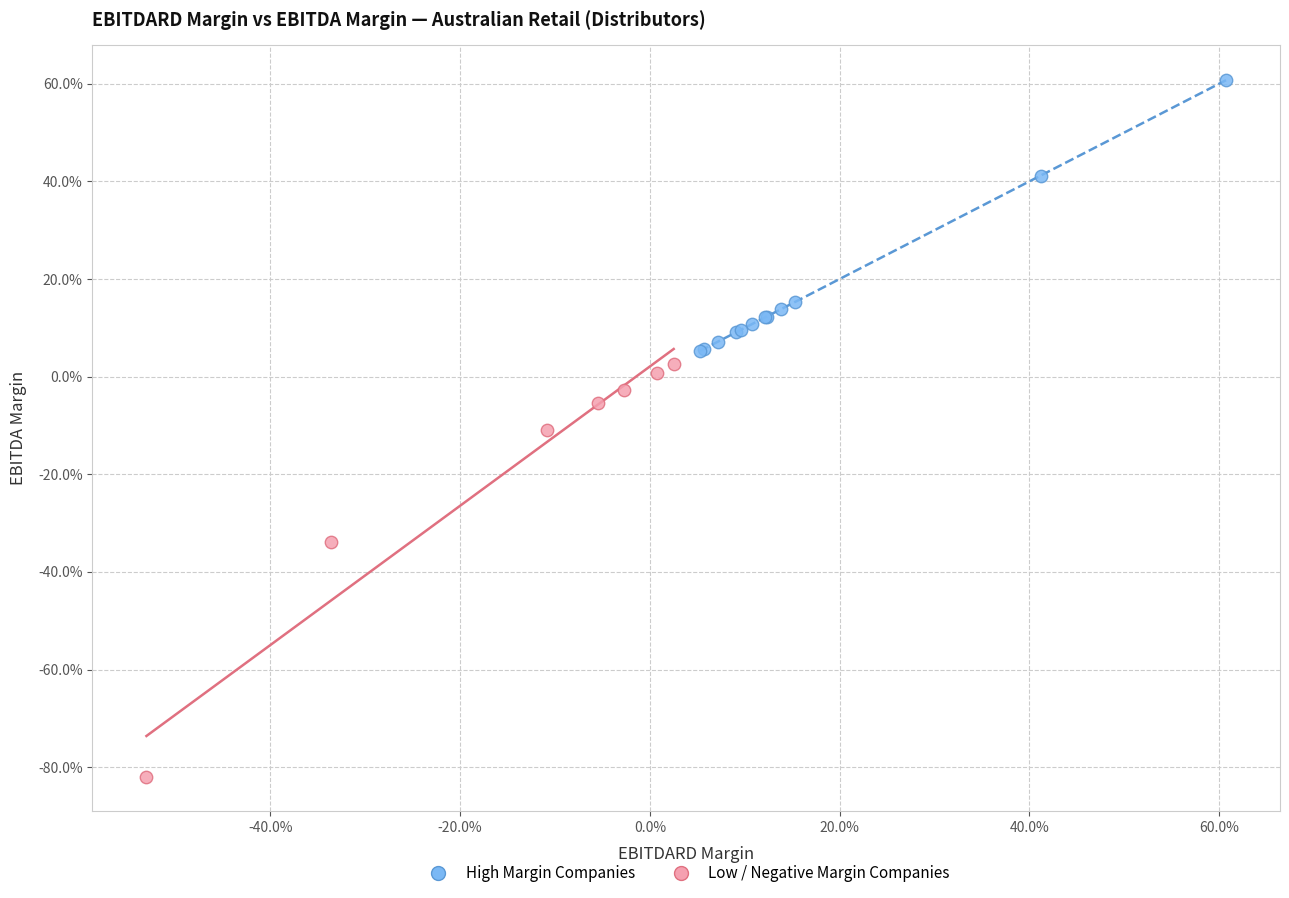

Which series reaches the maximum Y coordinate?

High Margin Companies